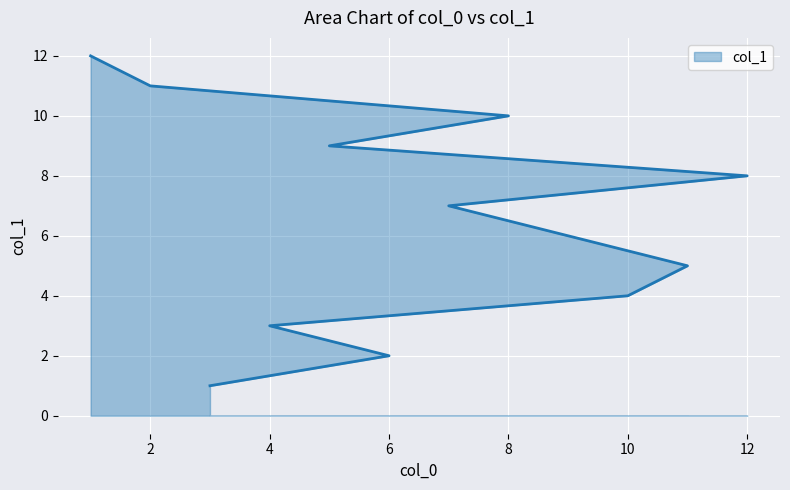

What is the difference between the maximum and minimum values?

11